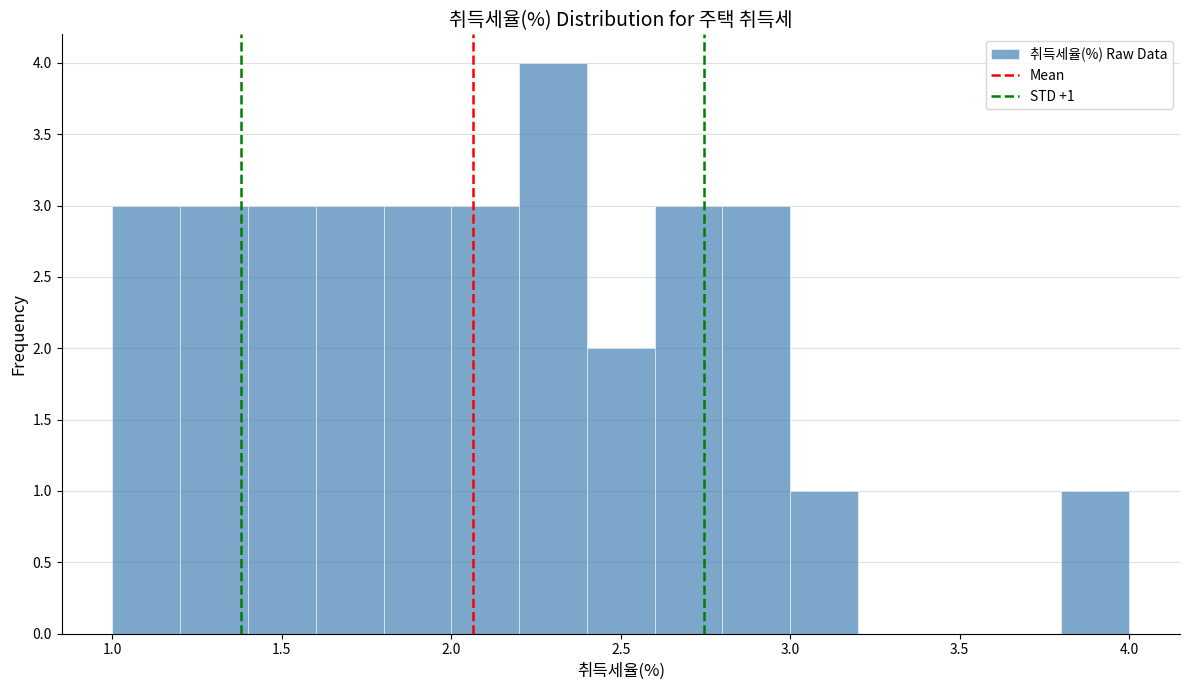

Over which range of the x-axis is the bar tallest?

2.2 to 2.4